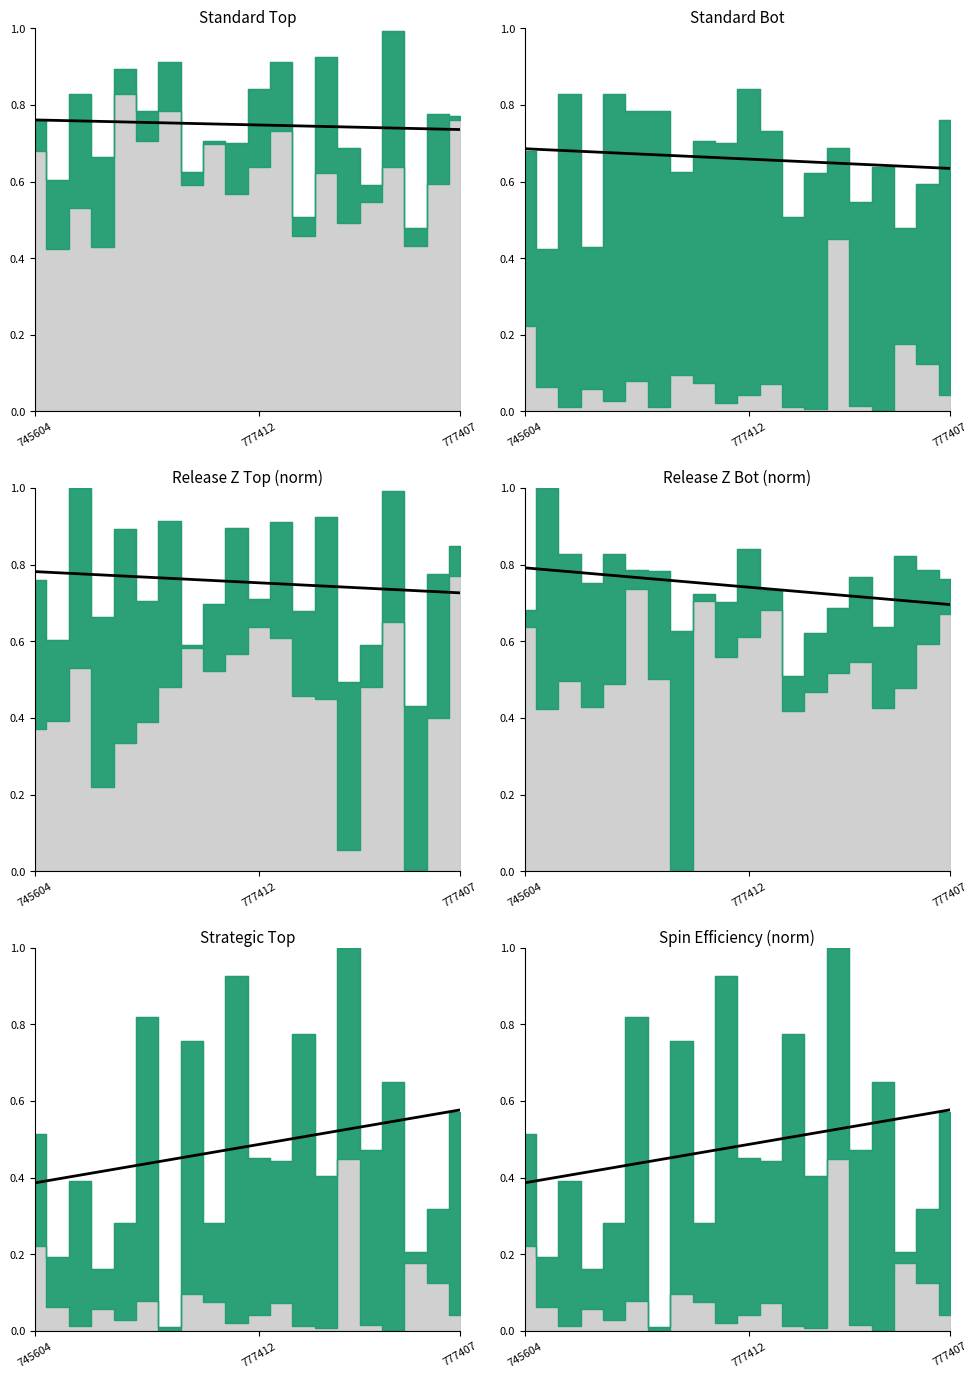

Count the values in the range 0 to 1.

20